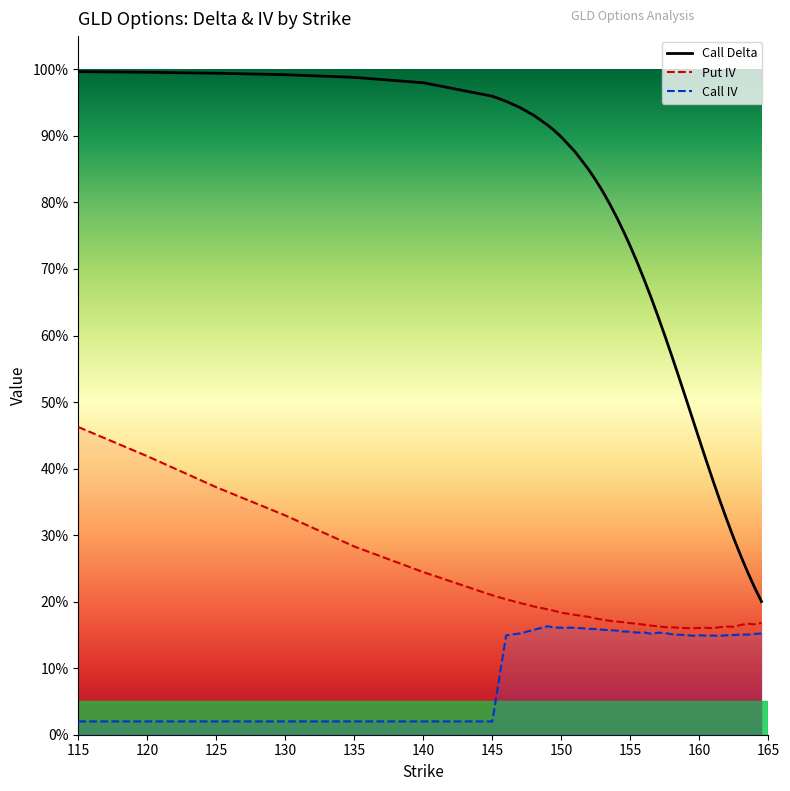

What is the sum of all iv_put values?

8.0